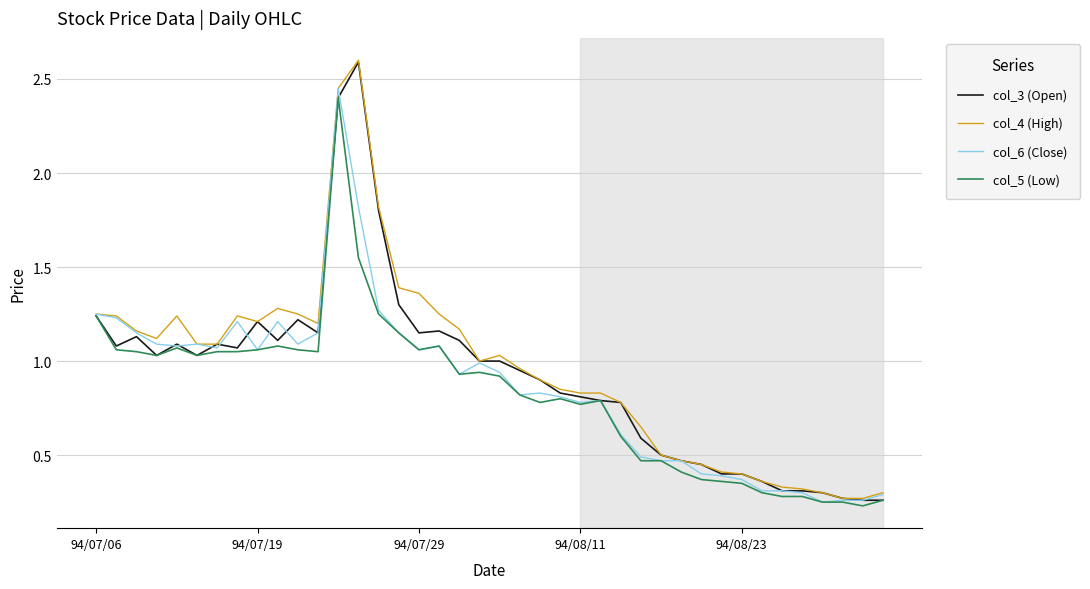

What is the maximum value shown in the chart?

2.6